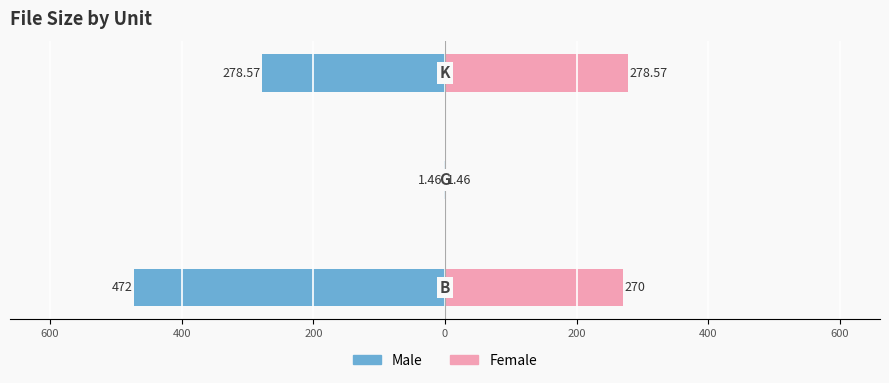

What is the sum of all Female values?

550.0